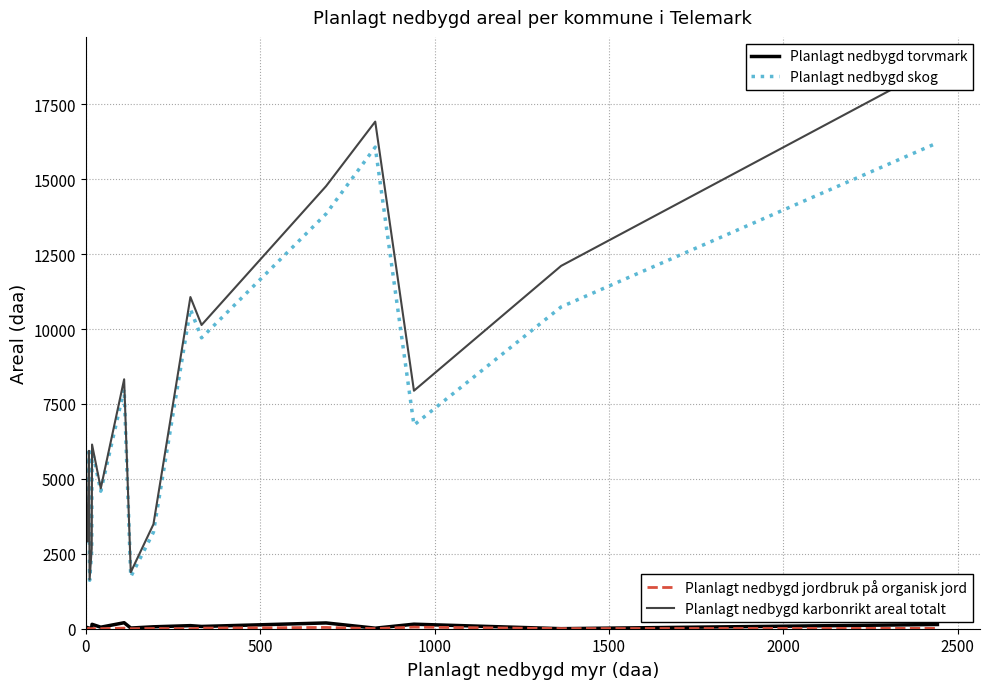

What is the greatest value displayed?

18811